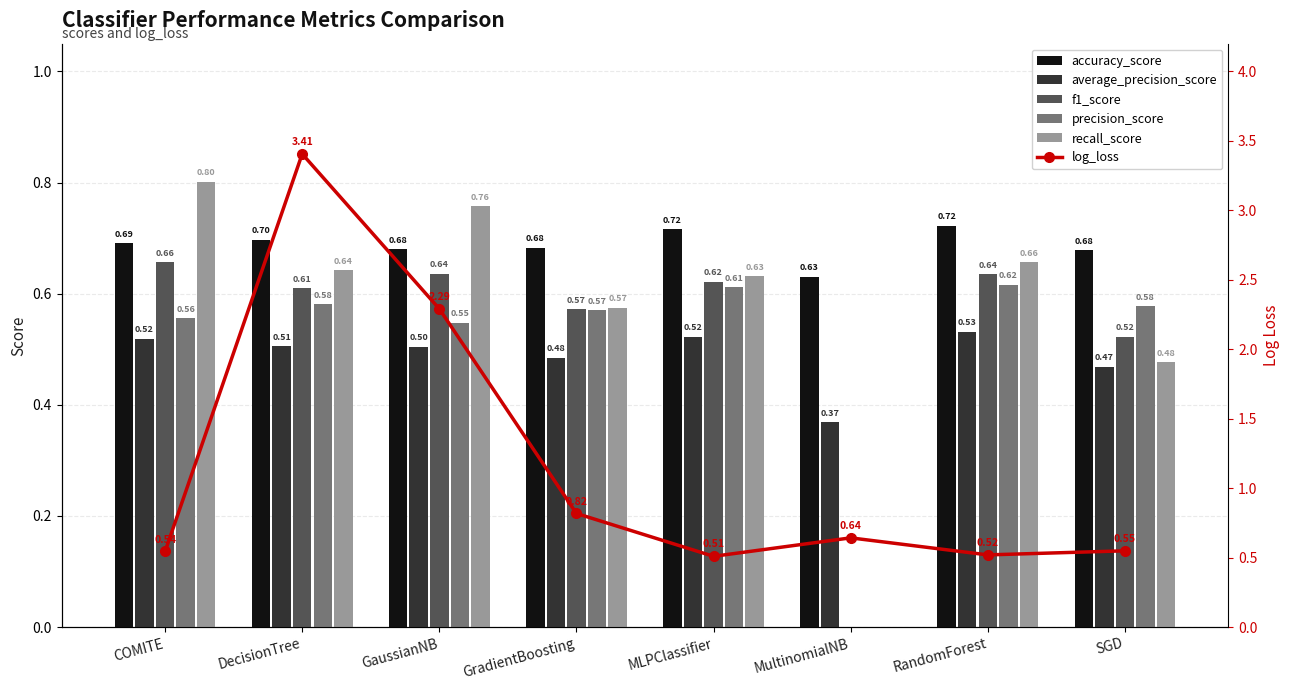

What is the total value across all series at GaussianNB?

5.4